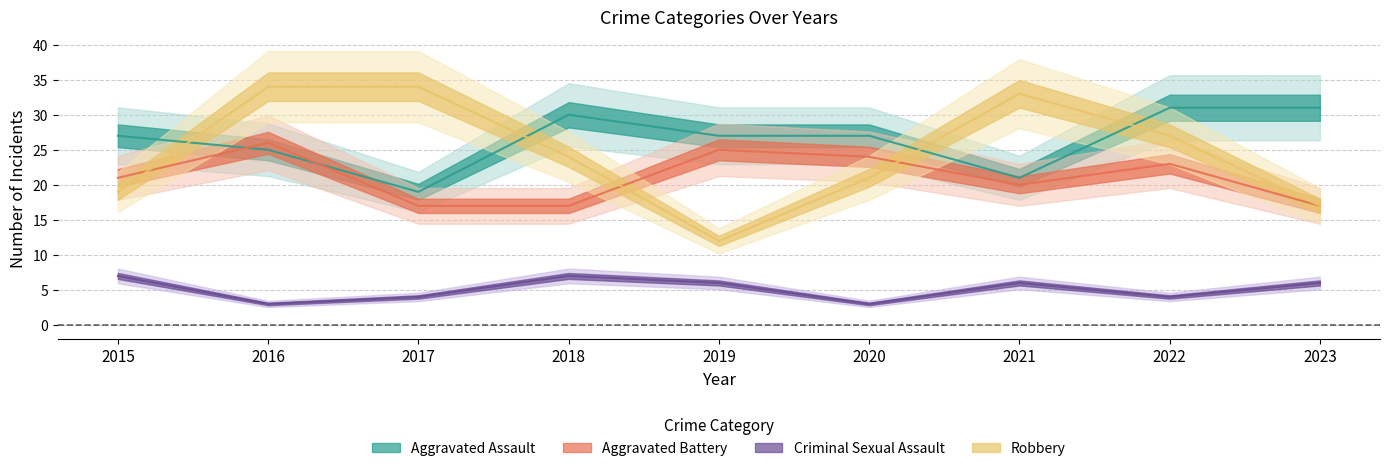

What is the value of the Criminal Sexual Assault point at the 4th from the left?

7